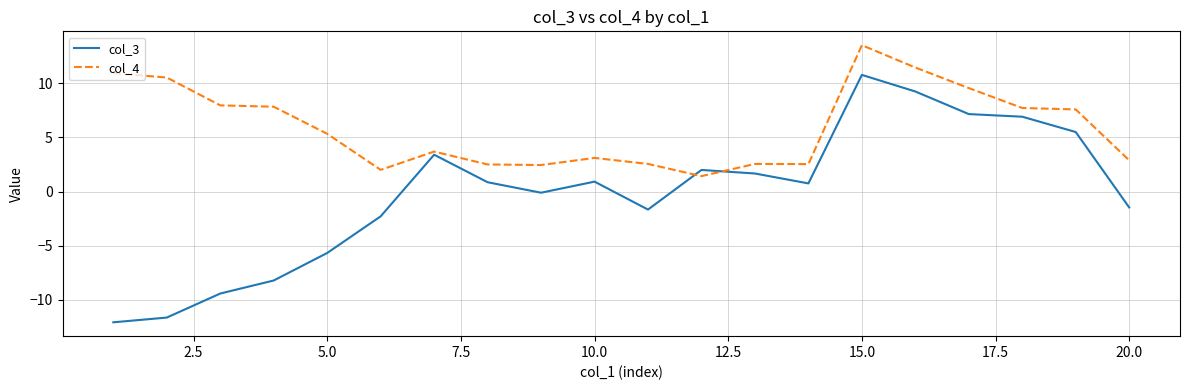

What is the maximum value for col_3?

10.8